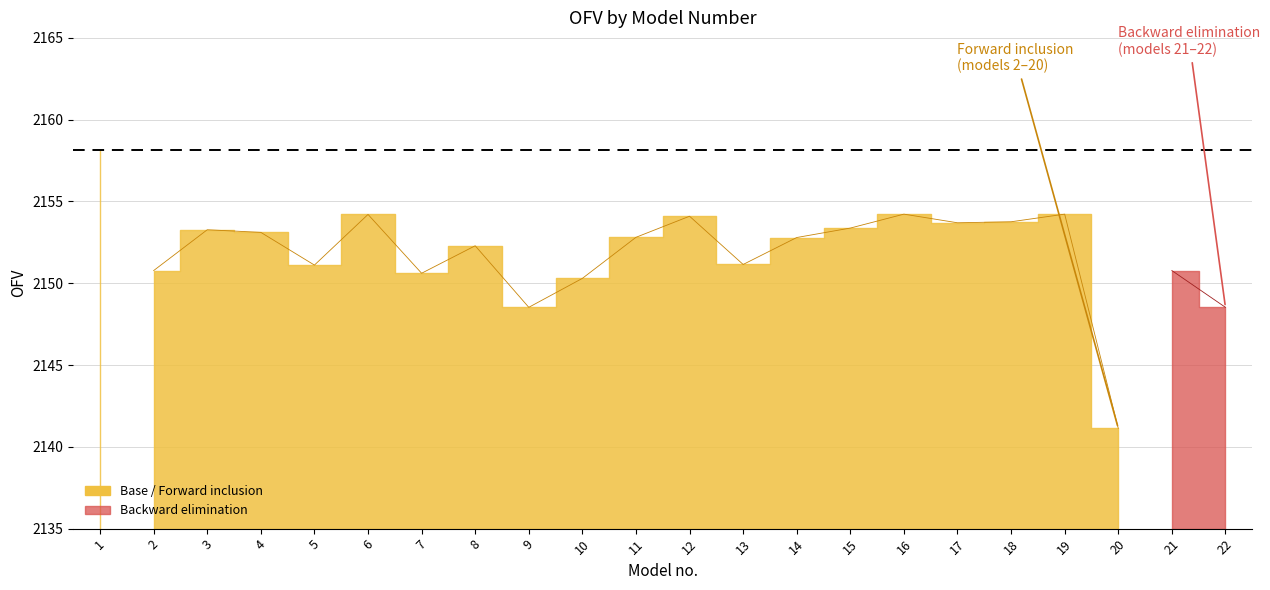

True or false: the data shows 1499.0 at 14.

False